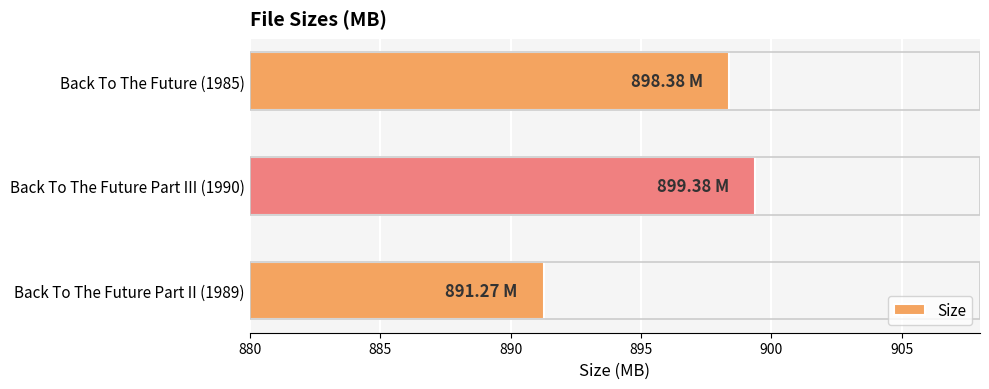

How many bars are there in total?

3